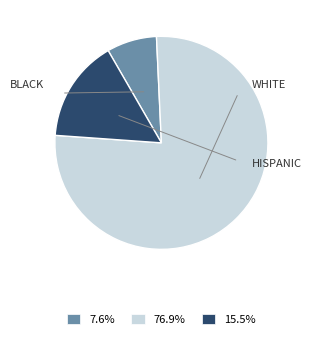

Approximately how many times larger is the value at 76.9% compared to 15.5%?

4.9